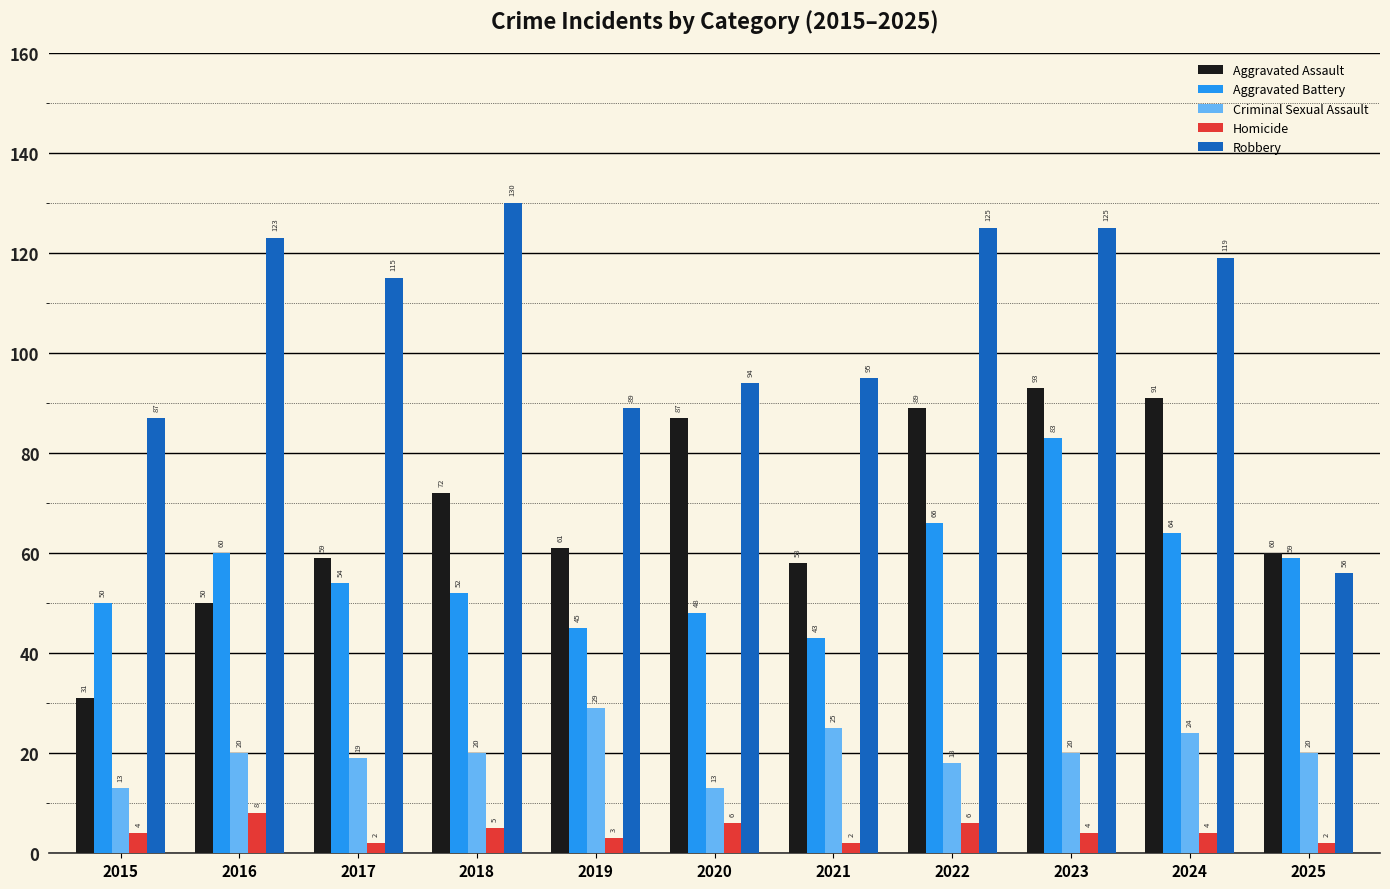

Where is Aggravated Battery nearest to the value 63?

2024